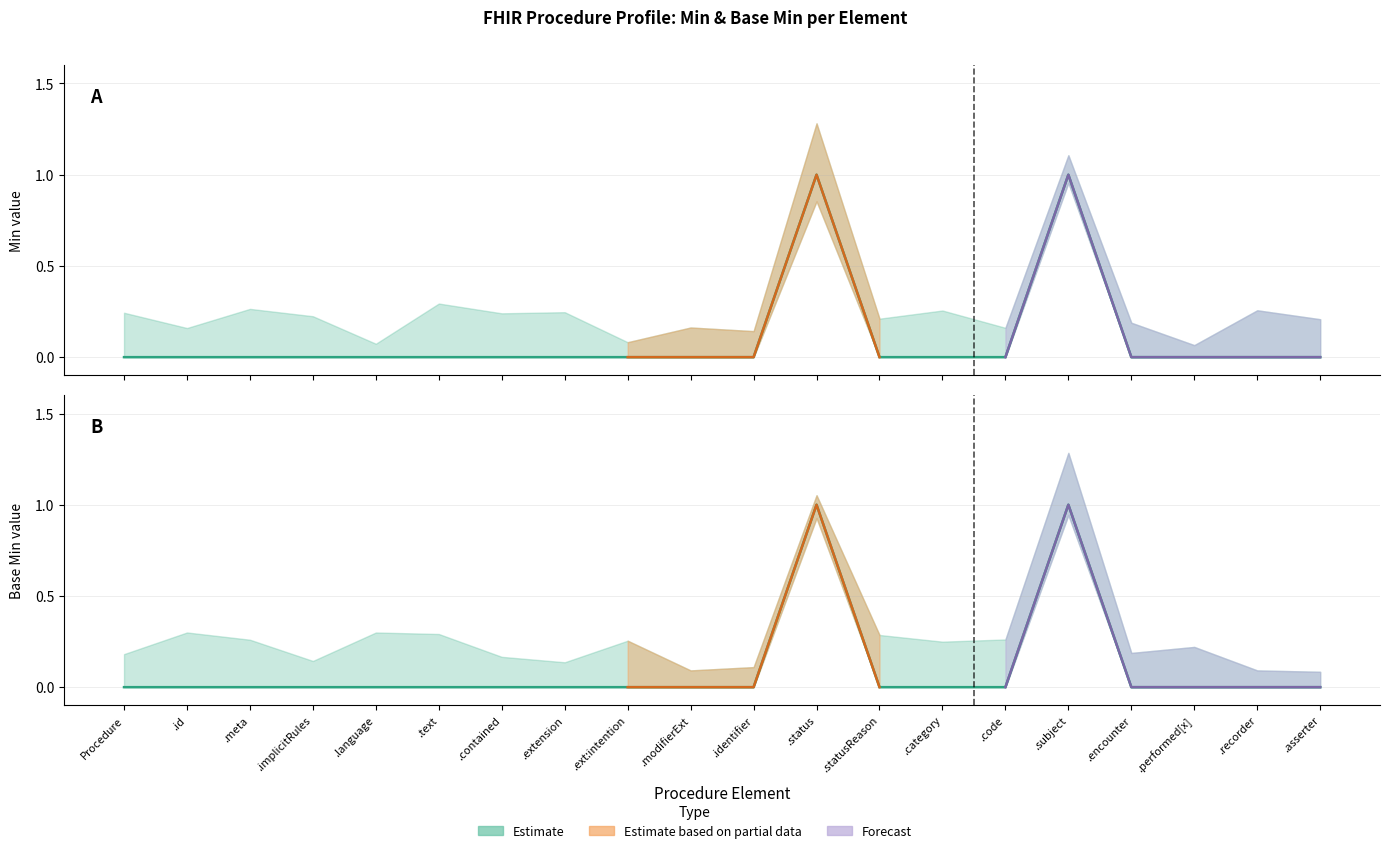

Is it true that Min (Estimate) equals 0 at .contained?

False